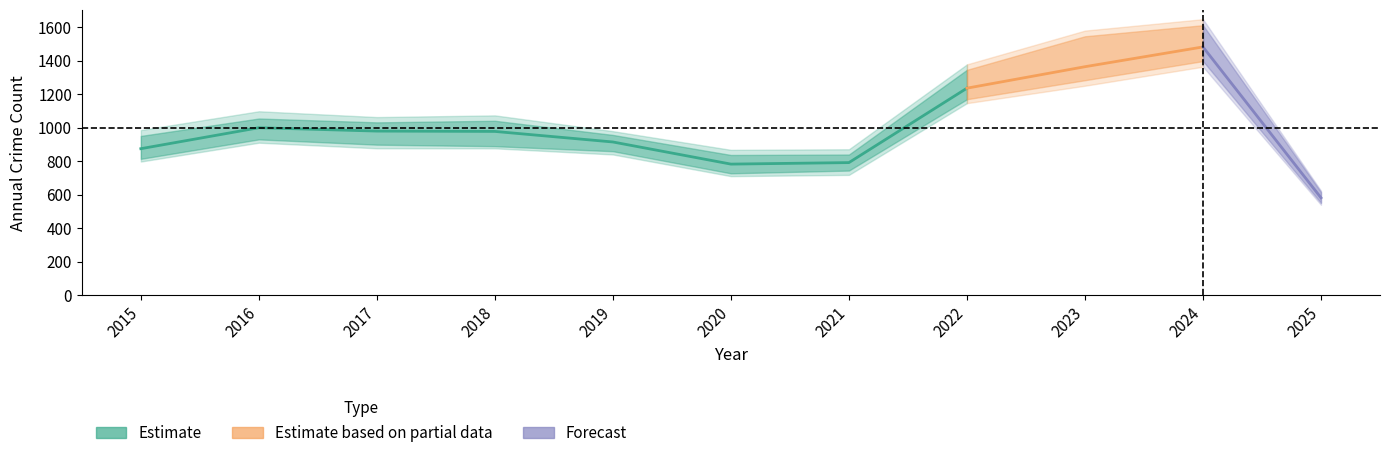

At which category does the chart reach its minimum across all series?

2025